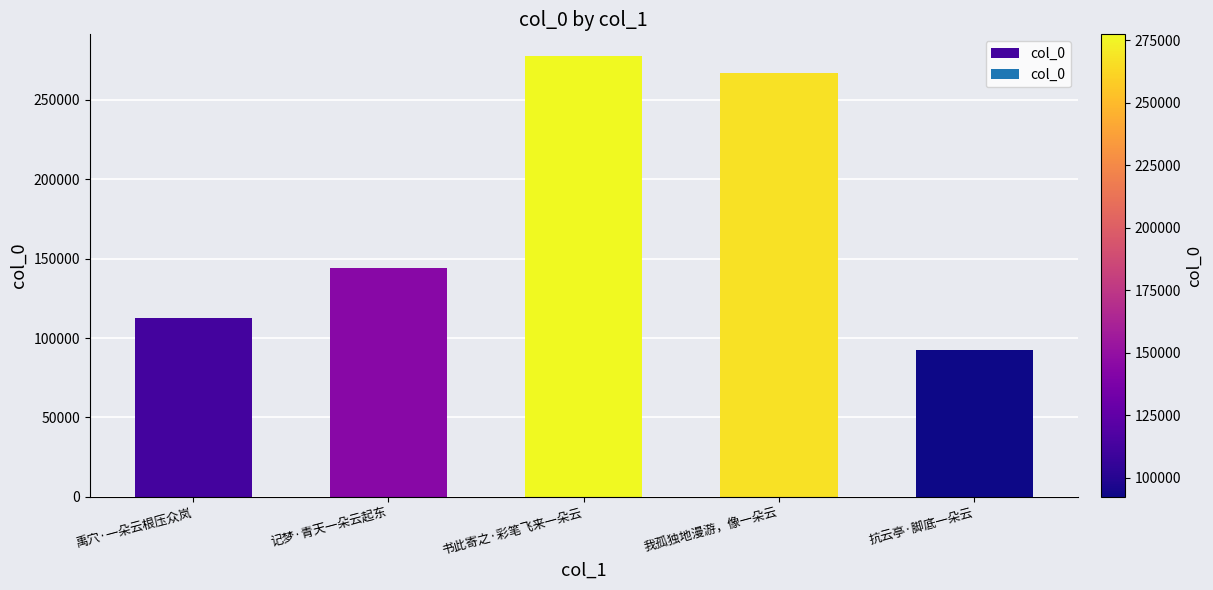

Reading left to right, transcribe all the data shown in this chart.

禹穴·一朵云根压众岚=112473	记梦·青天一朵云起东=144335	书此寄之·彩笔飞来一朵云=277461	我孤独地漫游，像一朵云=266927	抗云亭·脚底一朵云=92353